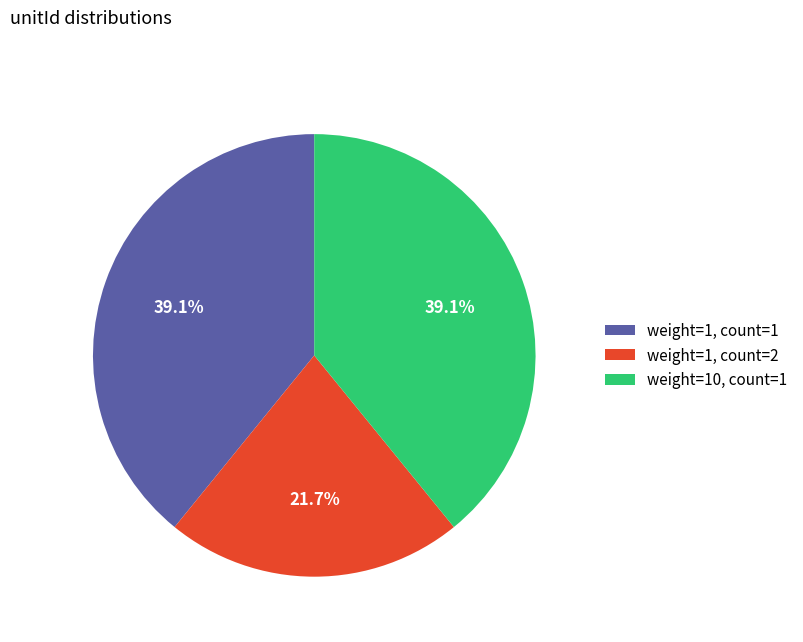

How much of the chart is everything except weight=10, count=1?

60.9%